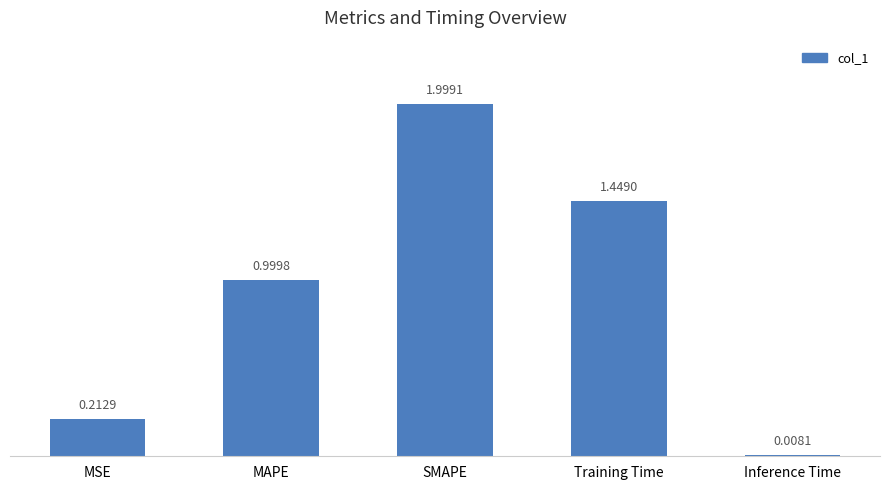

Which label corresponds to the smallest value in the chart?

Inference Time